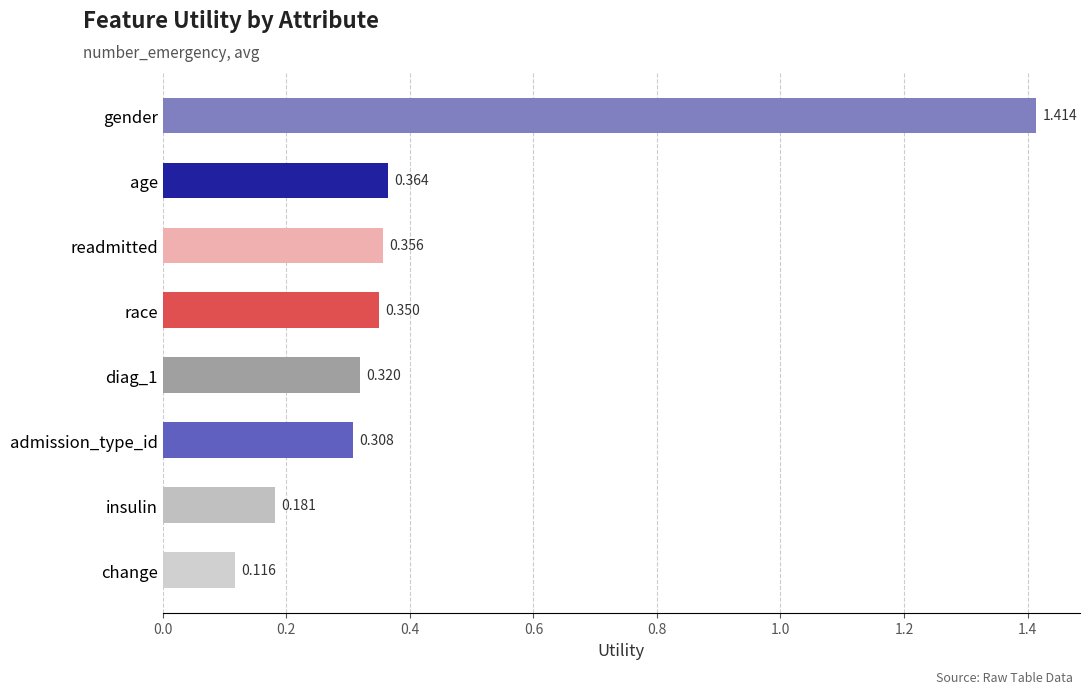

Which category has the lowest value across all series?

change